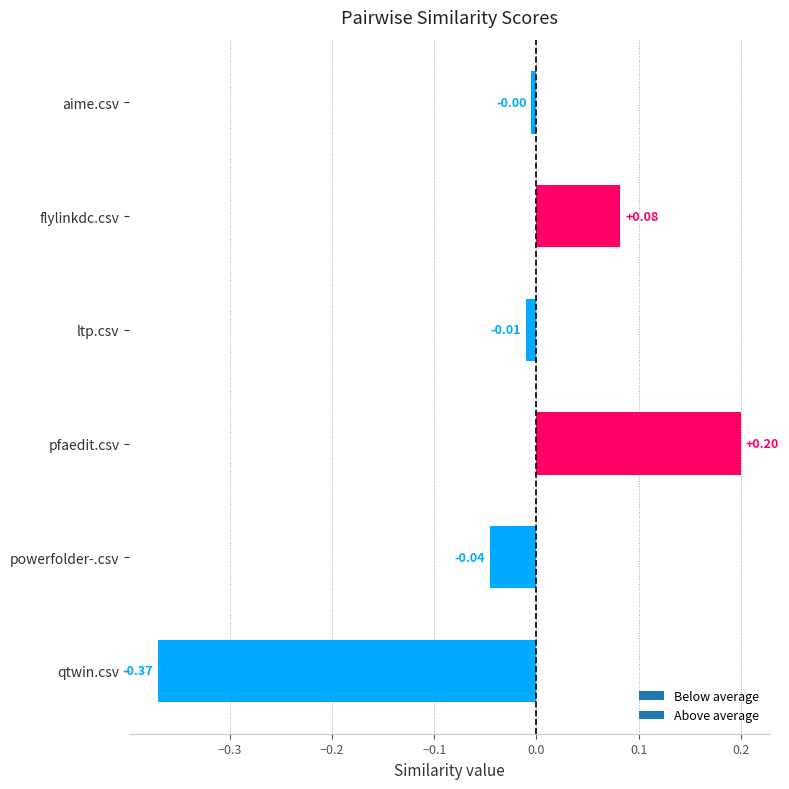

Which label corresponds to the smallest value in the chart?

qtwin.csv